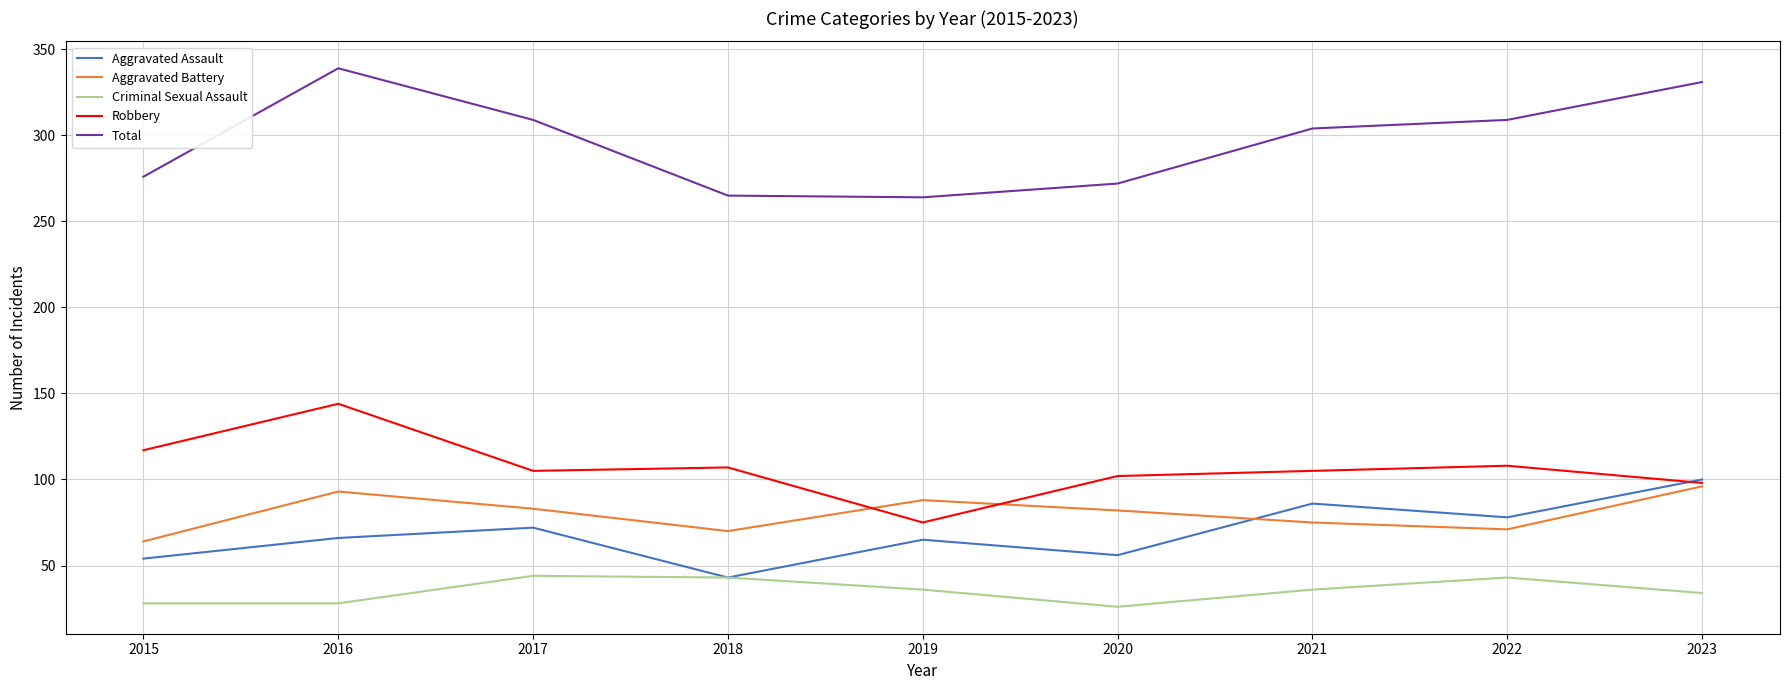

Which series has the largest range (max minus min)?

Total